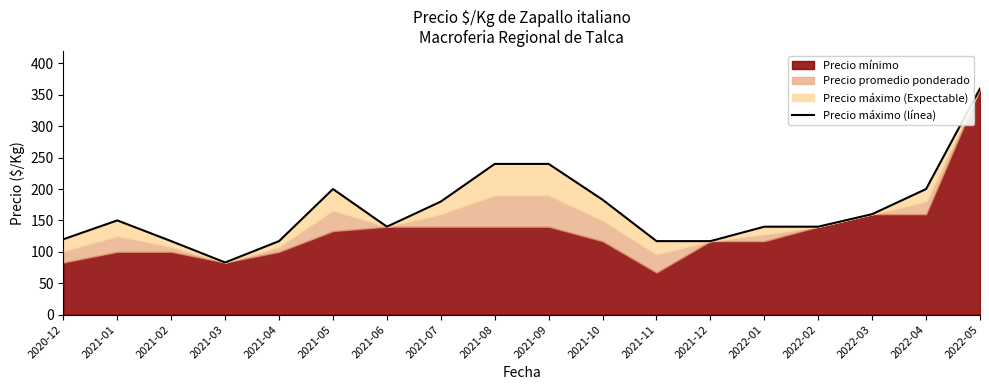

True or false: the data shows 50 at 2021-04.

False